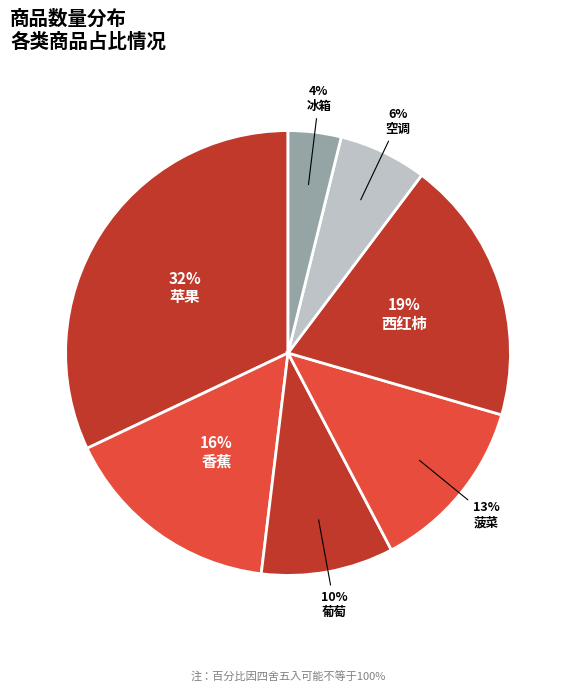

Is 冰箱 the majority of the pie?

No